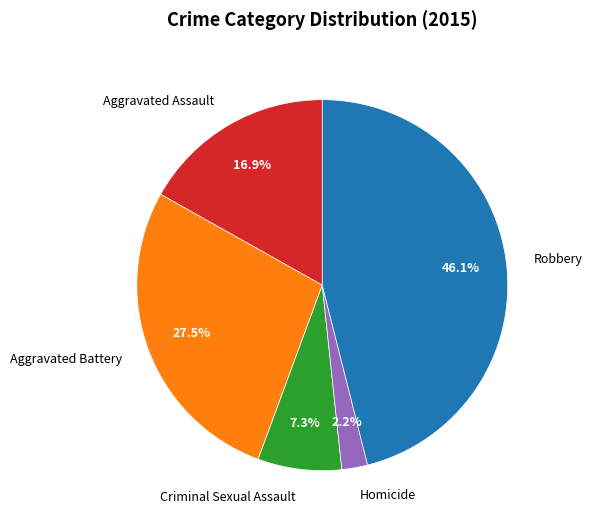

Count the number of slices in the pie.

5